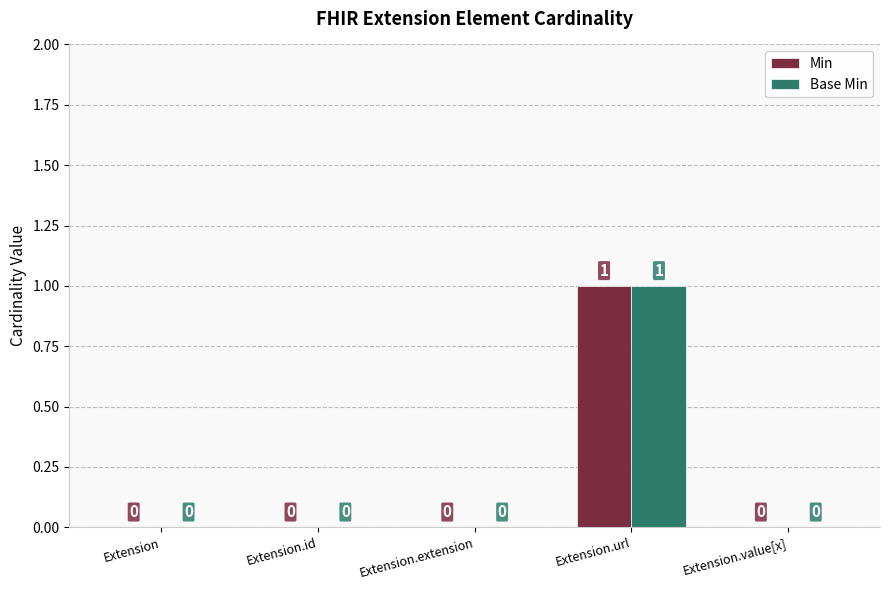

The value of Base Min at Extension is -1. True or false?

False